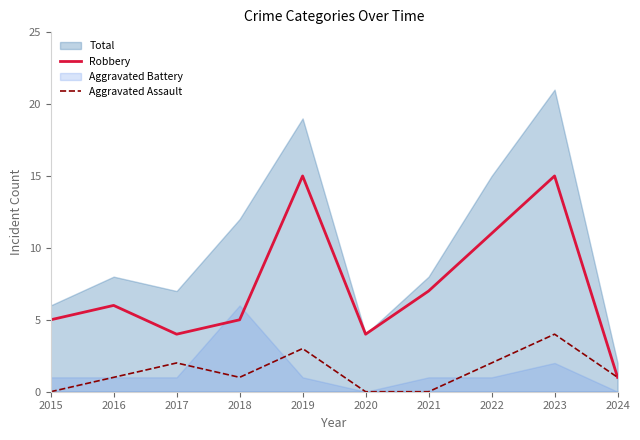

True or false: Aggravated Assault and Robbery cross at least once.

False